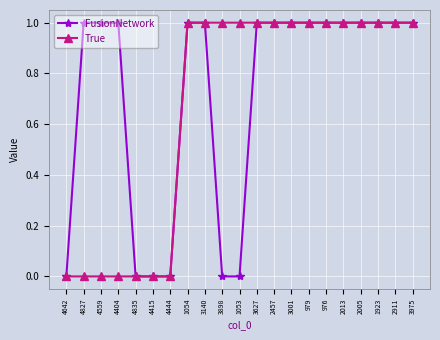

What is the total value across all series at 2911?

2